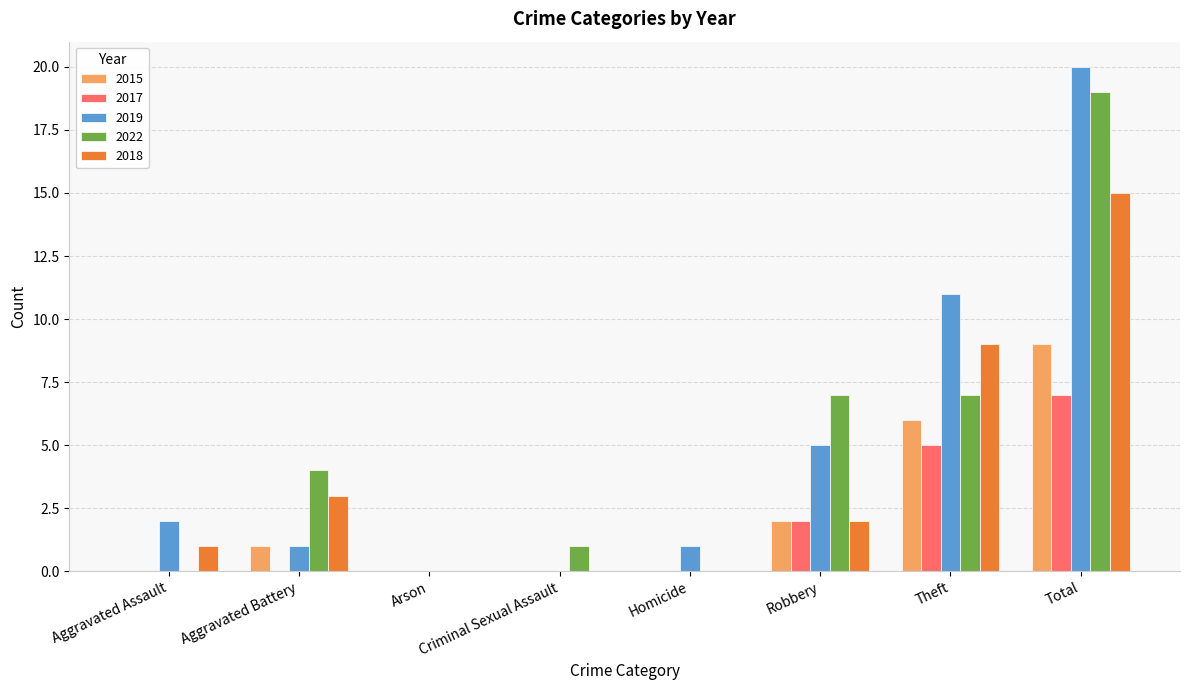

What is the sum of the 2019 values at Homicide and Criminal Sexual Assault?

1